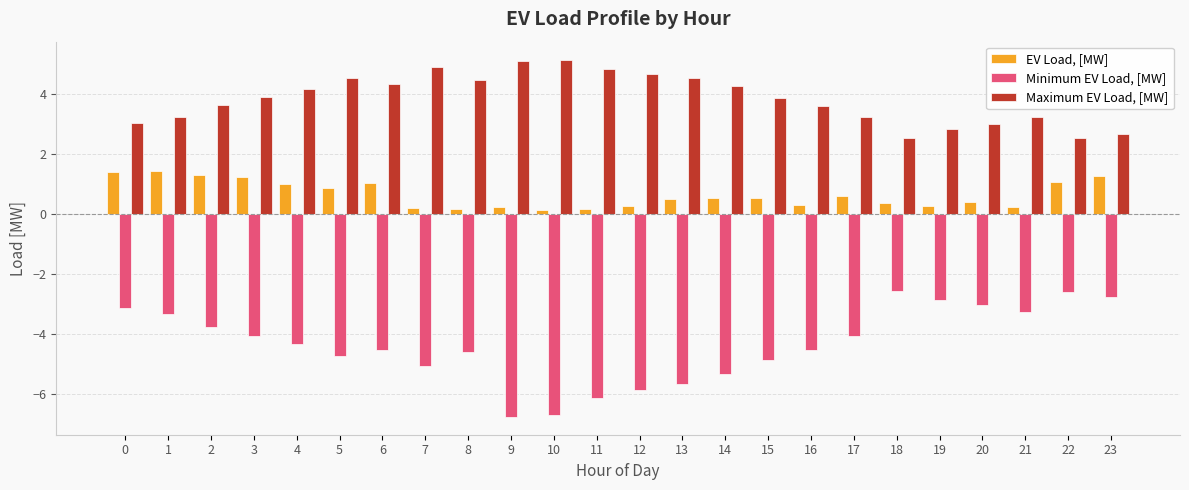

What is the highest value of the Maximum EV Load, [MW] series?

5.1